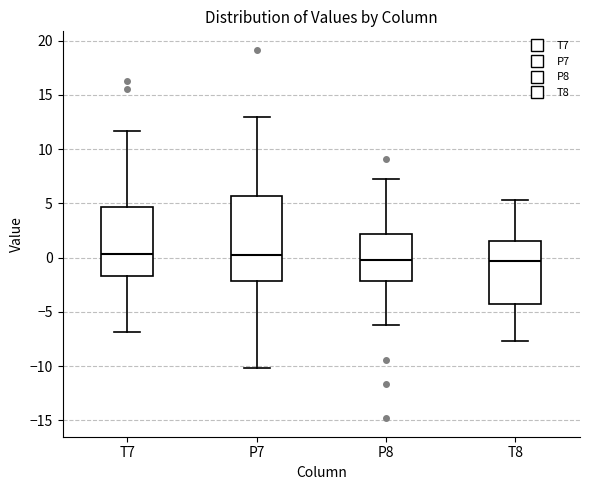

Where does the median line of the box for P7 sit on the y-axis? The values are not printed on the chart, so give them approximately, as read against the axis.

0.5